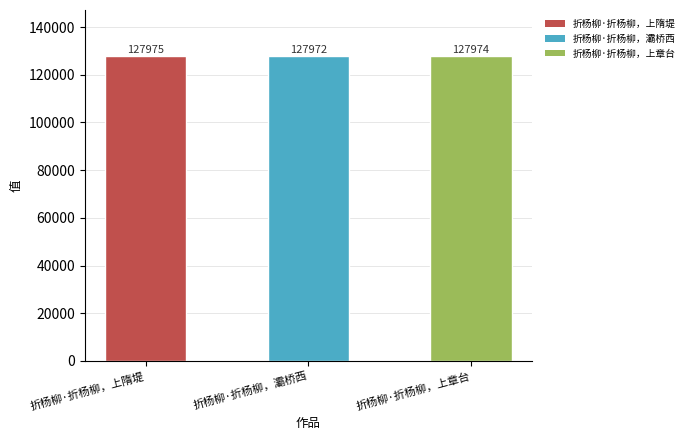

What is the ratio of the value at 折杨柳·折杨柳，灞桥西 to the value at 折杨柳·折杨柳，上隋堤?

1.0